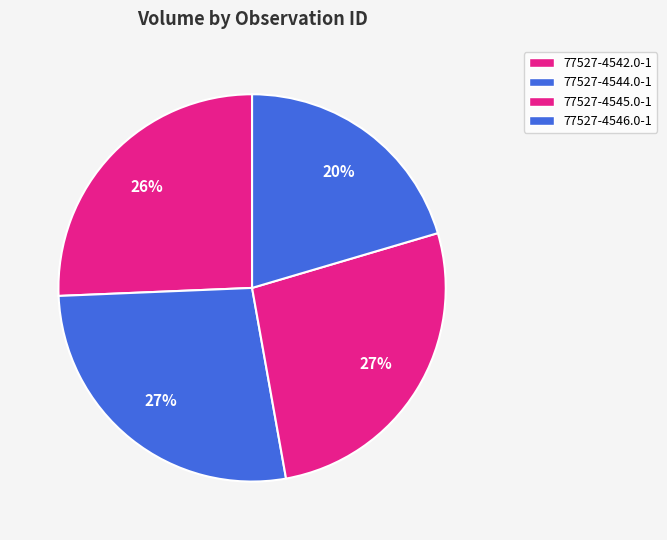

True or false: 77527-4545.0-1 accounts for 12% of the total.

False